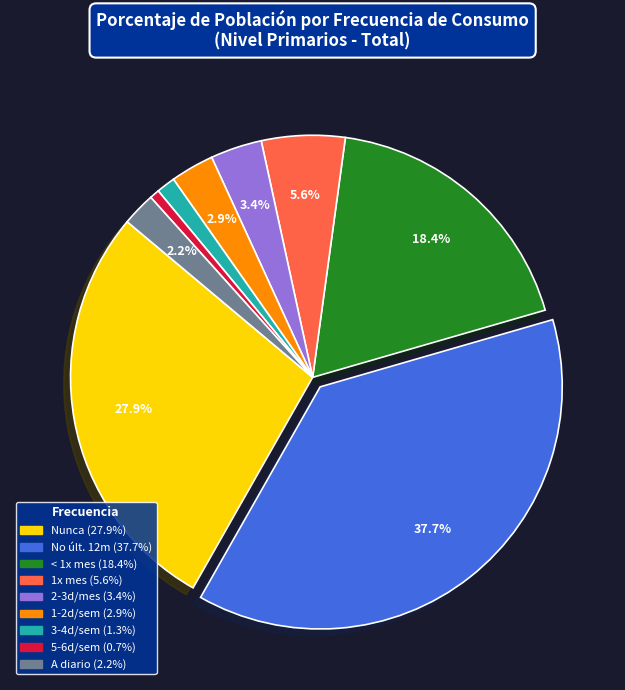

Is there any slice that represents more than half of the pie?

No